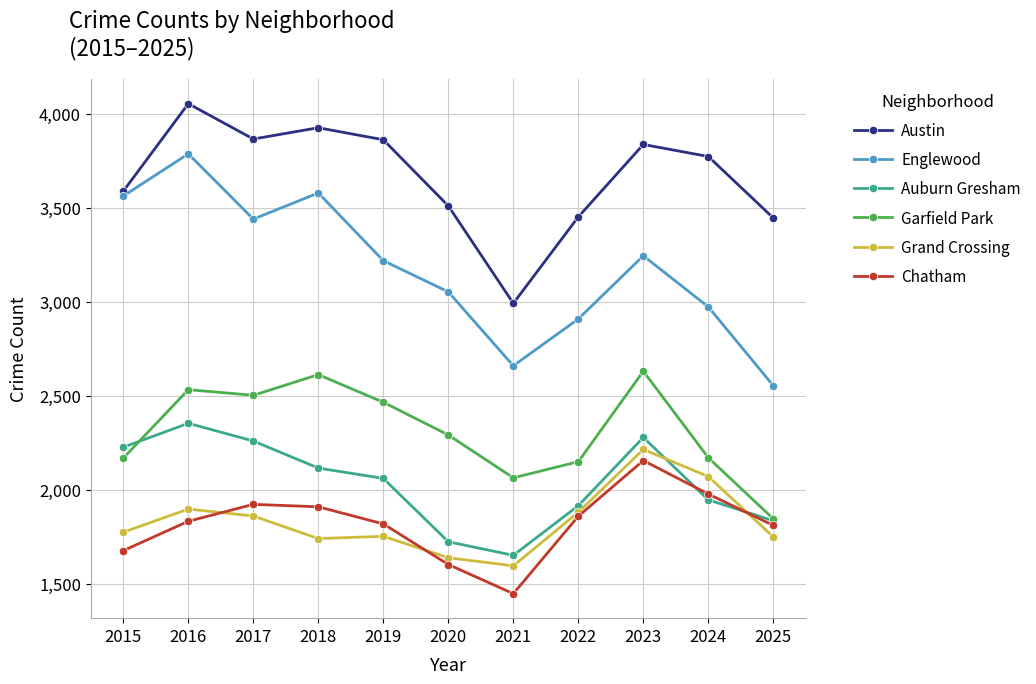

At which label does Englewood reach its minimum?

2025